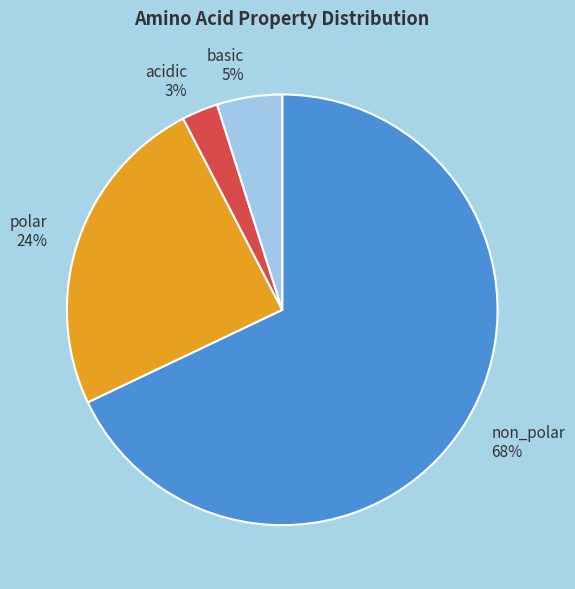

Rank the categories by value from lowest to highest.

acidic, basic, polar, non_polar